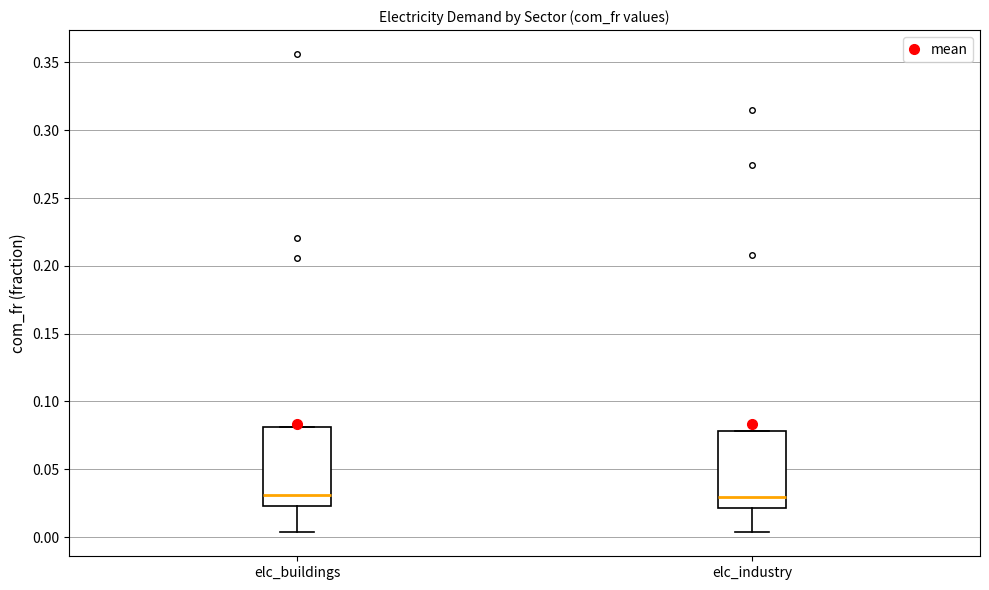

Reading left to right, read every box against the y-axis: the position of its median line, the range the box covers, and the ends of its whiskers. The values are not printed on the chart, so give them approximately, as read against the axis.

elc_buildings: median 0.030, box 0.025 to 0.080, whiskers 0.005 to 0.080
elc_industry: median 0.030, box 0.020 to 0.080, whiskers 0.005 to 0.080